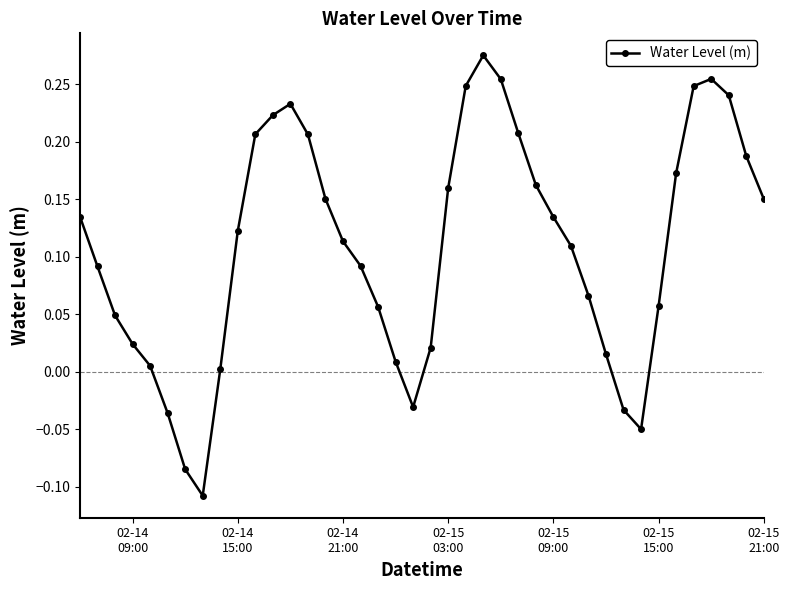

How many data points are less than 0?

6